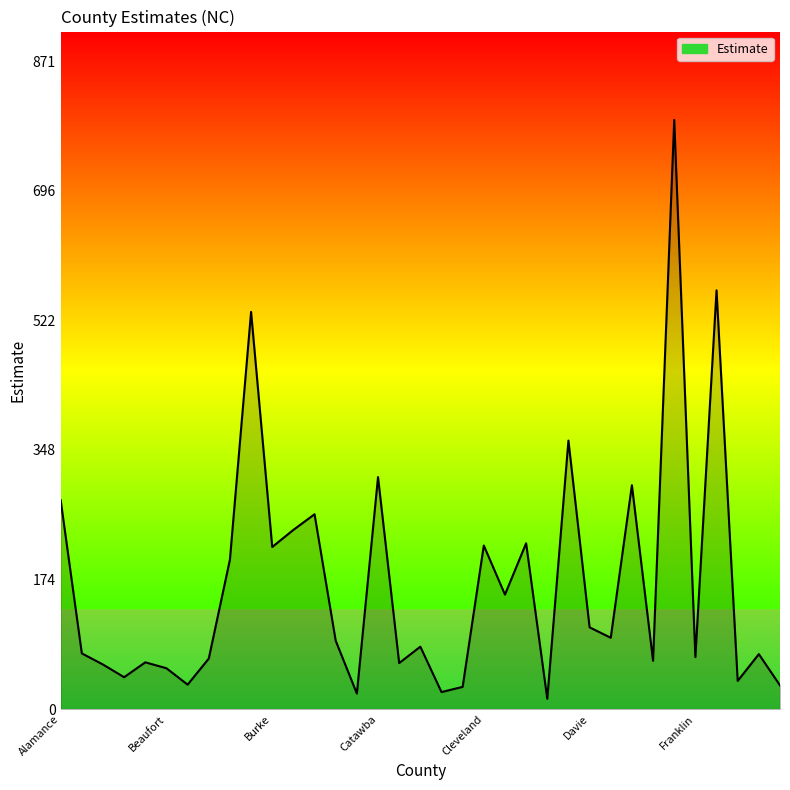

Does the chart have visible grid lines?

No